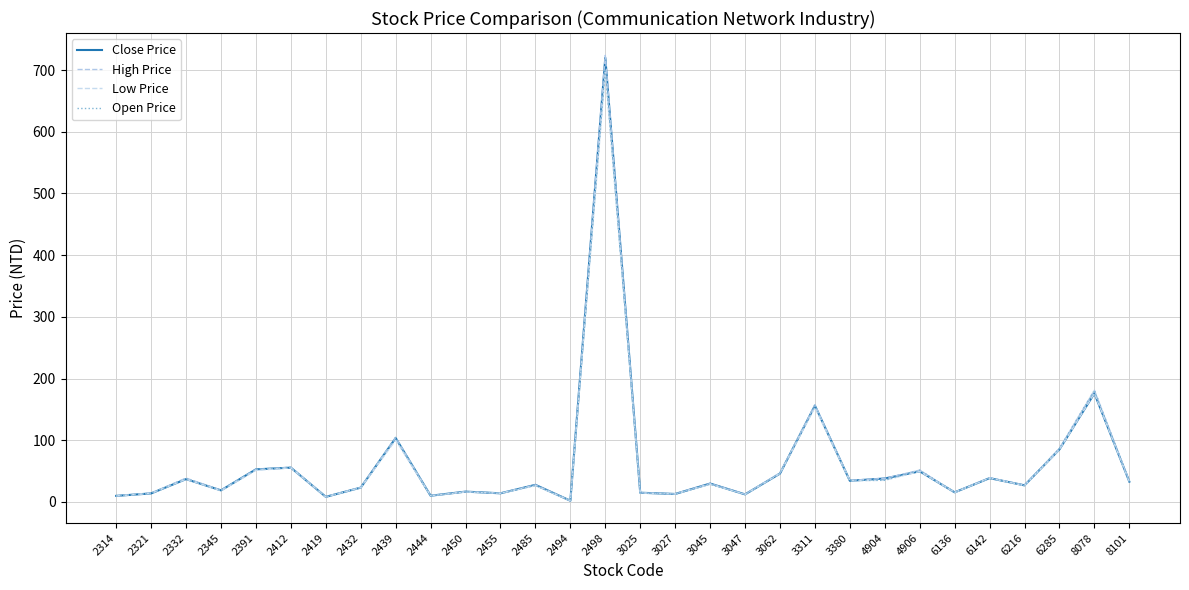

At which label does Low Price first exceed 28?

2332